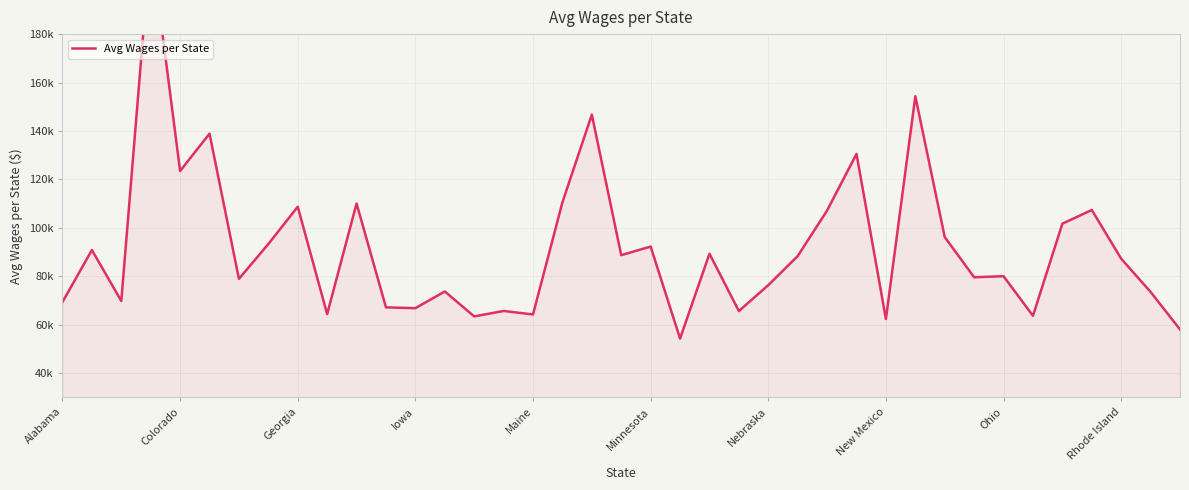

List the labels in order of value, smallest first.

21, 38, 28, 14, 33, 16, Rhode Island, 23, 15, 12, 11, Alabama, Georgia, 37, 13, 24, Nebraska, 31, 32, 36, 25, 19, 22, Colorado, 20, New Mexico, 30, 34, 26, 35, Ohio, 10, 17, Maine, 27, Minnesota, 18, 29, Iowa